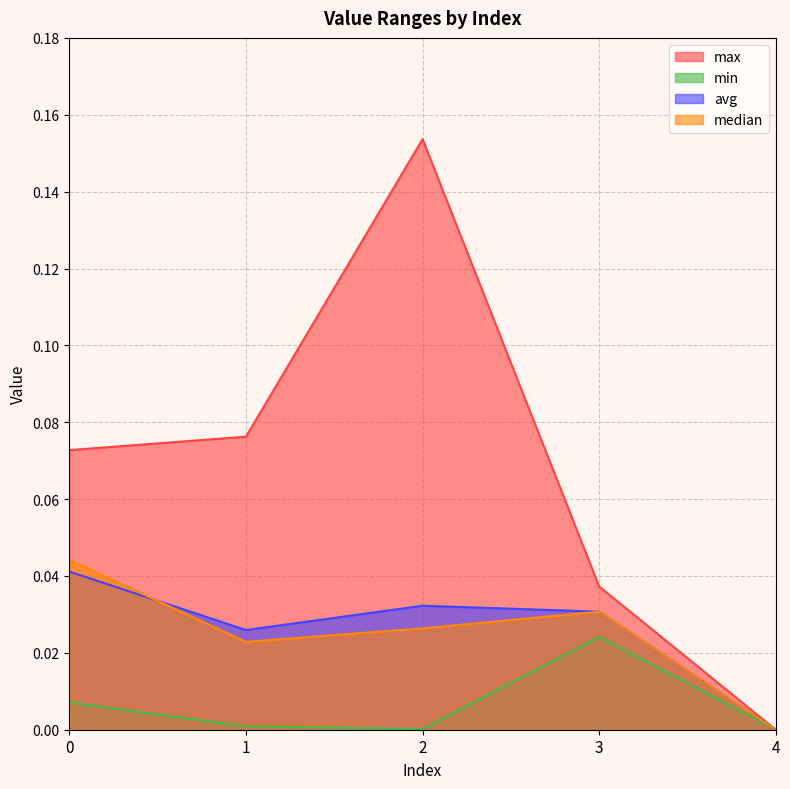

At which label is median closest to 0?

4